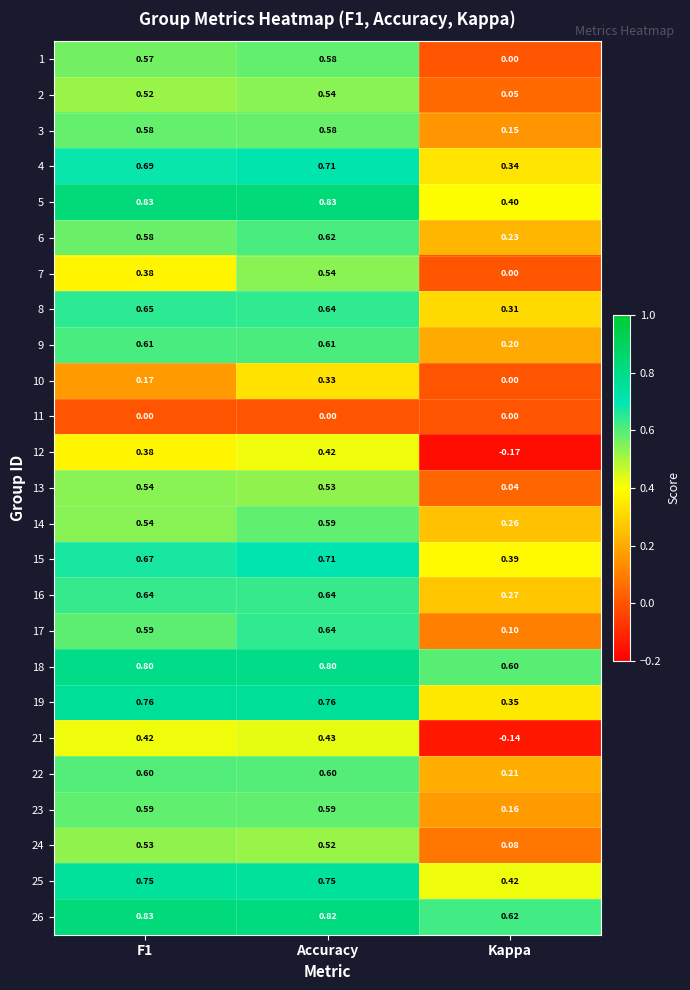

At which category is the sum across all series the highest?

Accuracy